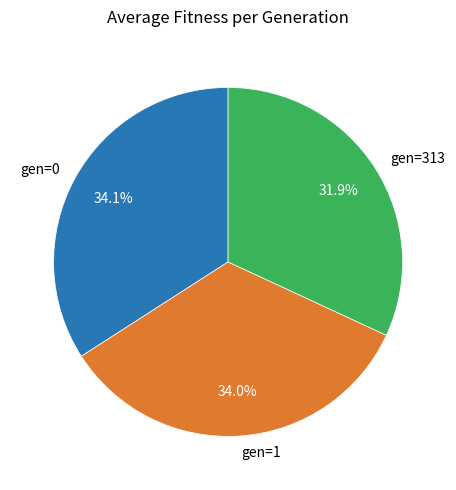

Count the number of slices in the pie.

3